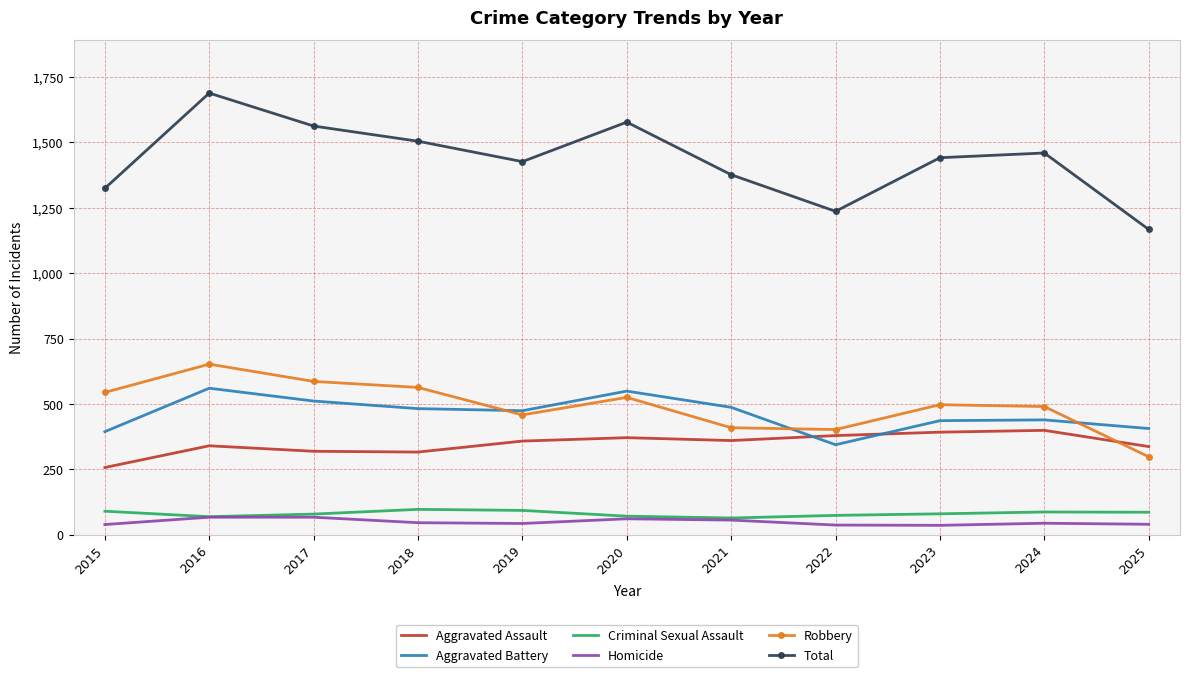

What is the difference between the second highest and minimum values in the Criminal Sexual Assault series?

29